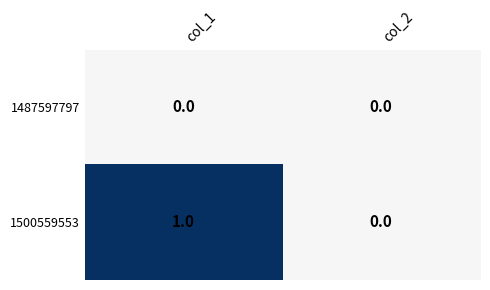

What is the greatest value displayed?

1